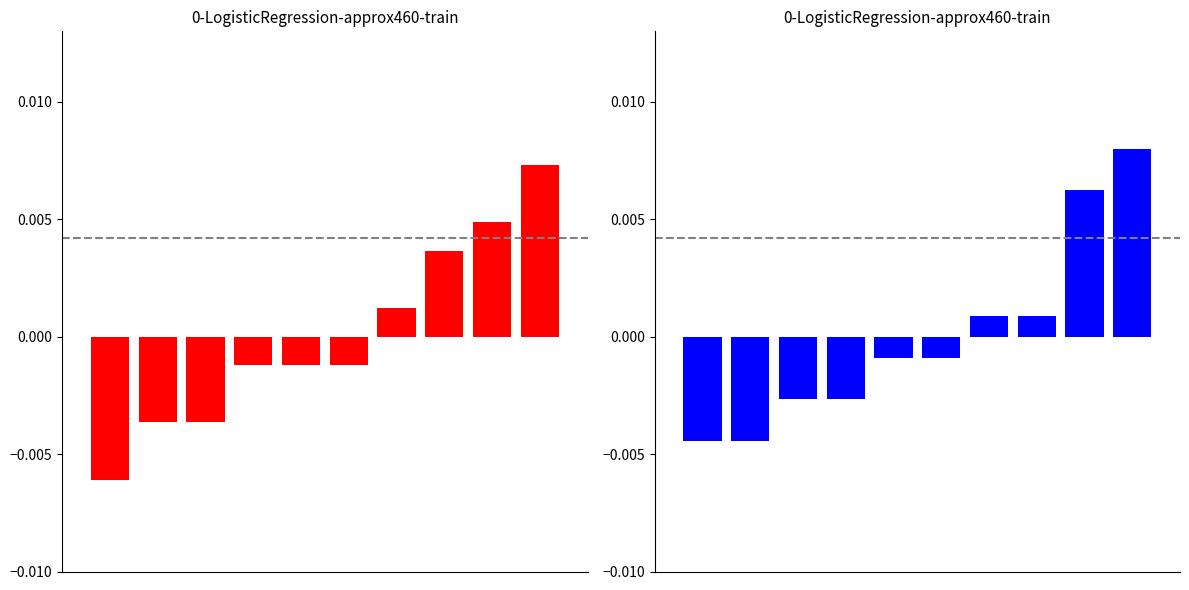

How many series are shown in this chart?

2